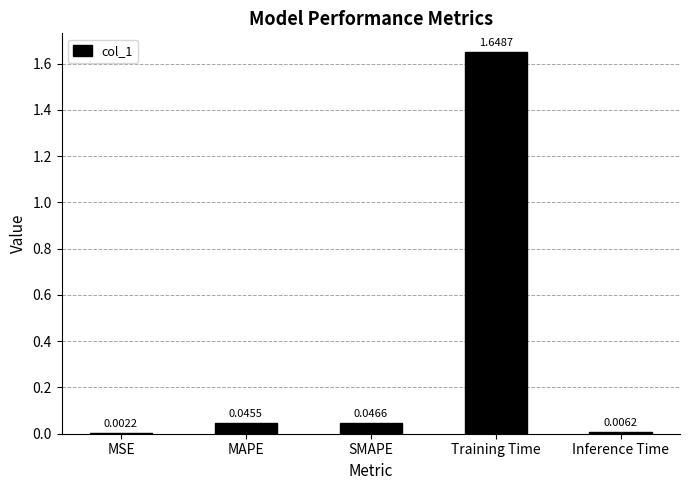

How many distinct data groups are displayed?

1